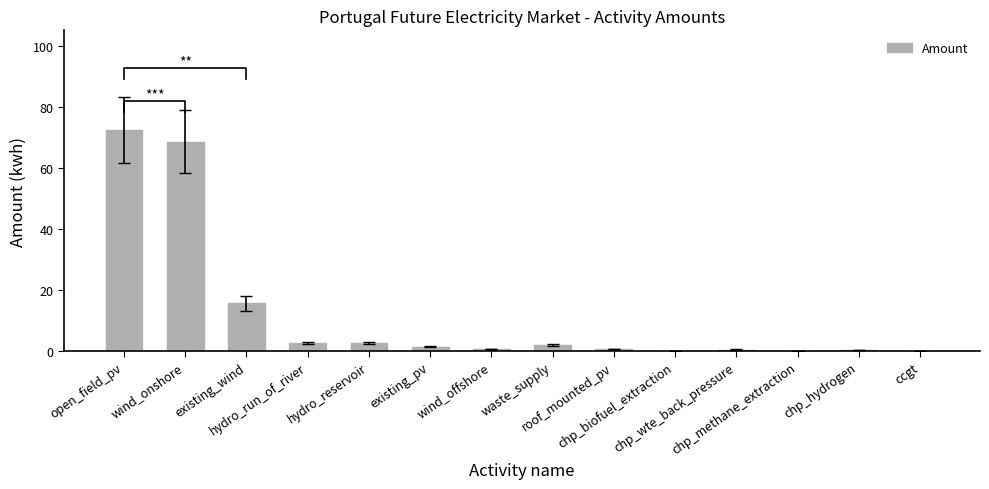

List the labels in order of value, largest first.

open_field_pv, wind_onshore, existing_wind, hydro_run_of_river, hydro_reservoir, waste_supply, existing_pv, wind_offshore, roof_mounted_pv, chp_wte_back_pressure, chp_hydrogen, chp_methane_extraction, chp_biofuel_extraction, ccgt